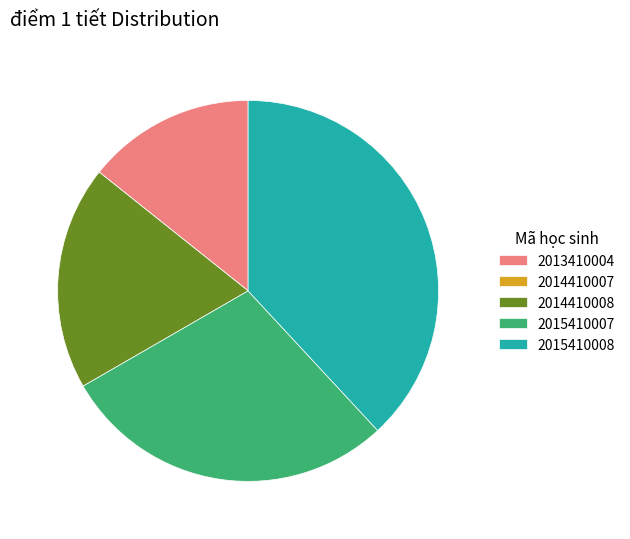

Do 2015410007 and 2013410004 together represent more than half of the pie?

No